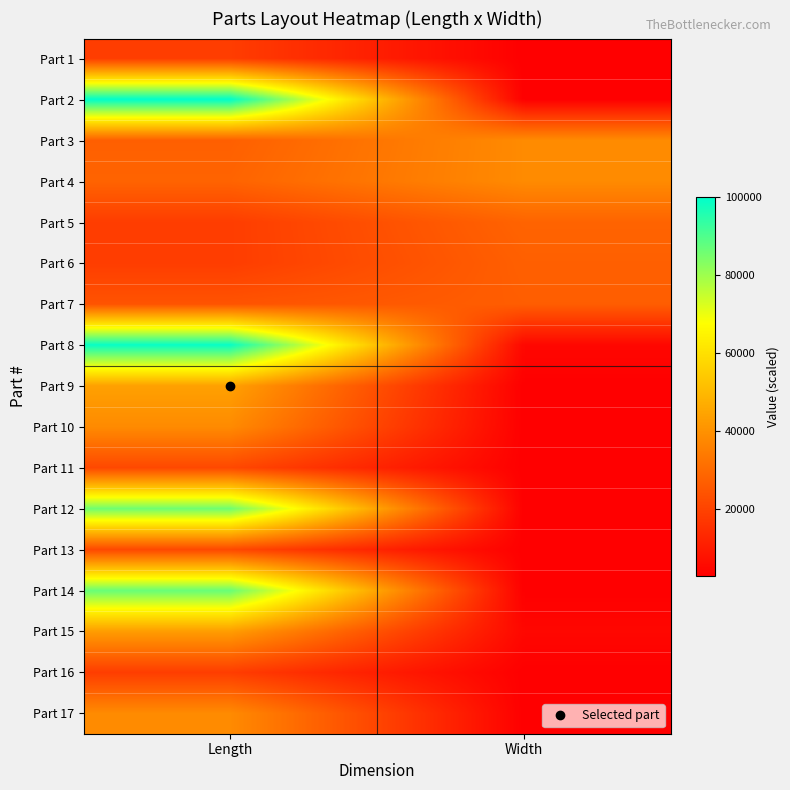

Rank the series at Width from highest to lowest value.

Part 3, Part 4, Part 5, Part 6, Part 7, Part 8, Part 15, Part 1, Part 2, Part 9, Part 10, Part 11, Part 12, Part 13, Part 14, Part 16, Part 17